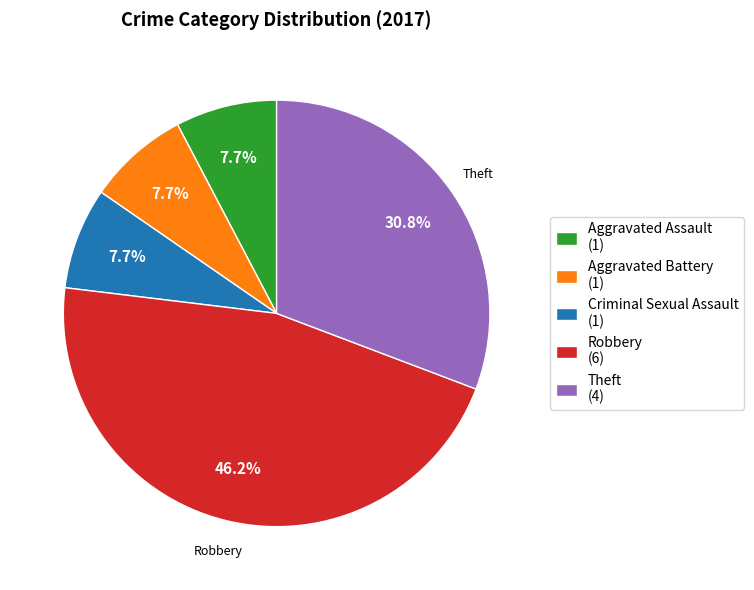

The Criminal Sexual Assault slice represents 8% of the pie. True or false?

True